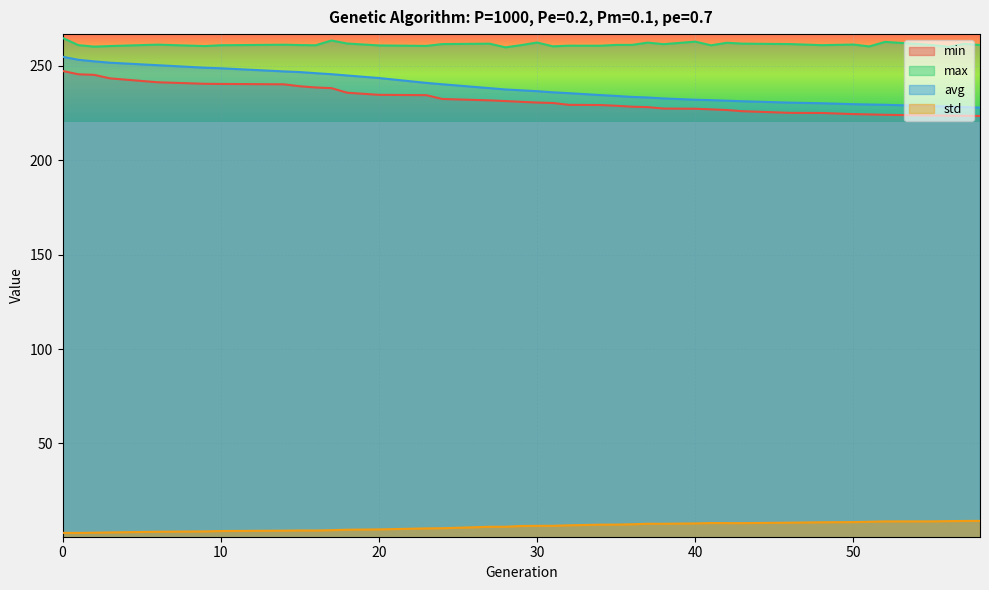

What is the sum of all min values?

9046.9